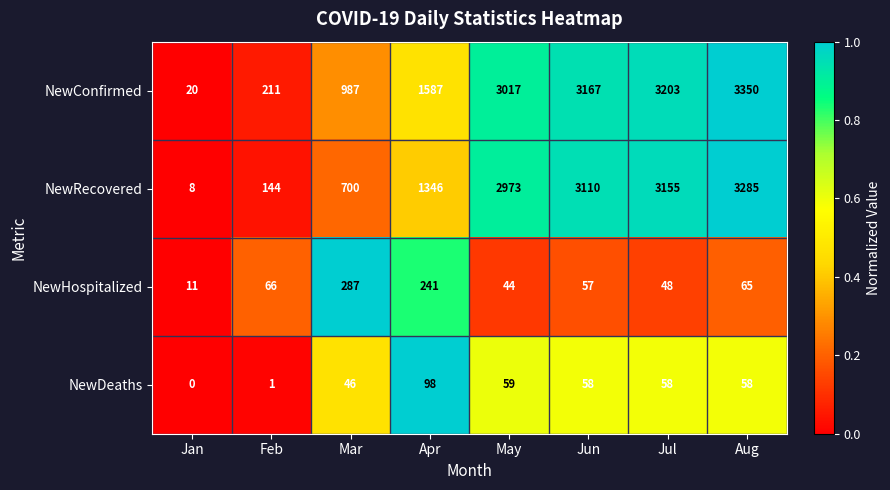

What is the spread (max minus min) of values at Jun?

3110